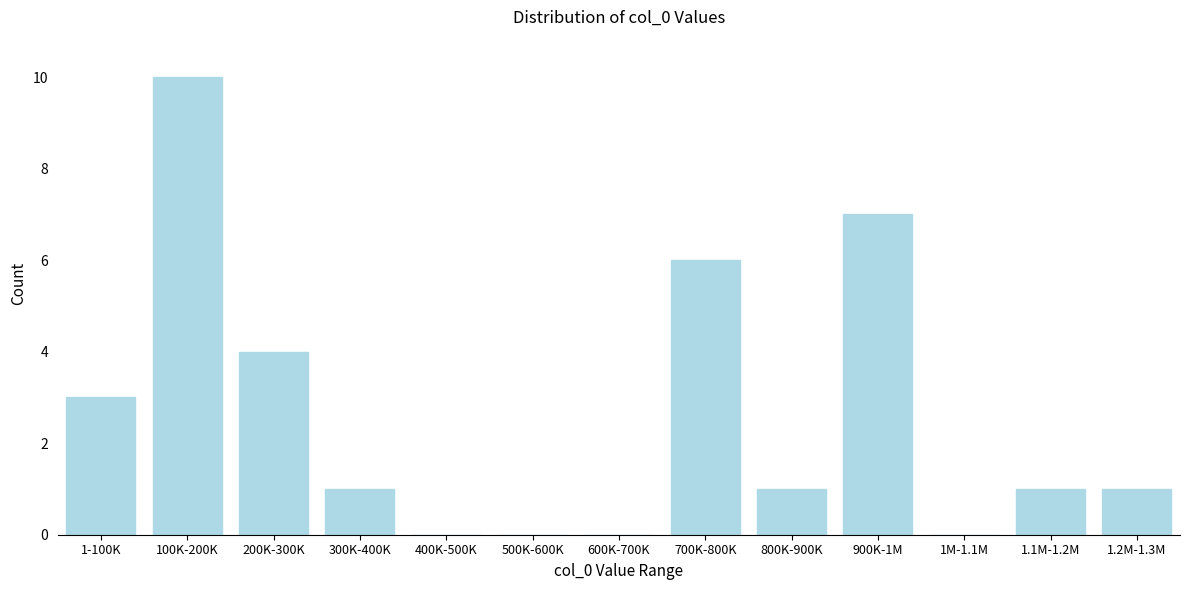

Reading left to right, transcribe all the data shown in this chart.

1-100K=3	100K-200K=10	200K-300K=4	300K-400K=1	400K-500K=0	500K-600K=0	600K-700K=0	700K-800K=6	800K-900K=1	900K-1M=7	1M-1.1M=0	1.1M-1.2M=1	1.2M-1.3M=1